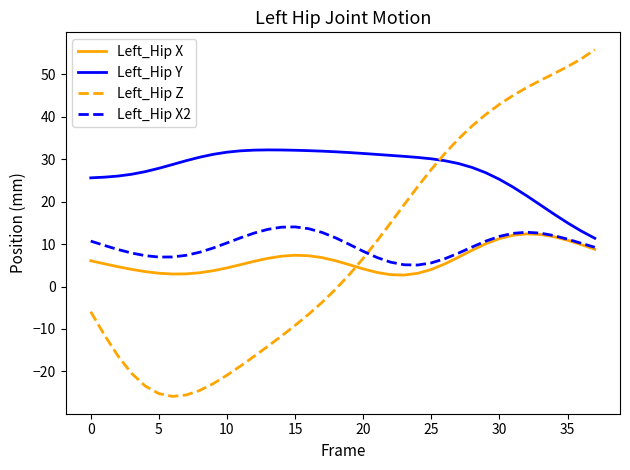

Which series ends up on top after the final intersection of Left_Hip Z and Left_Hip Y?

Left_Hip Z